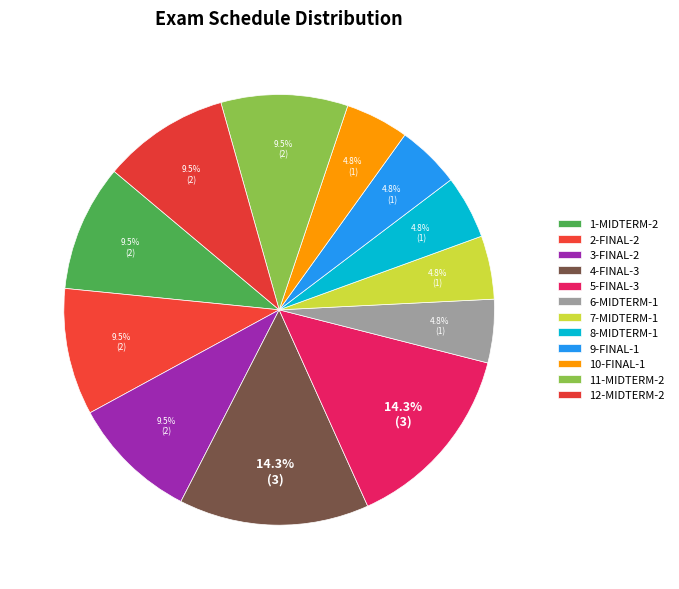

How many segments does this pie chart have?

12